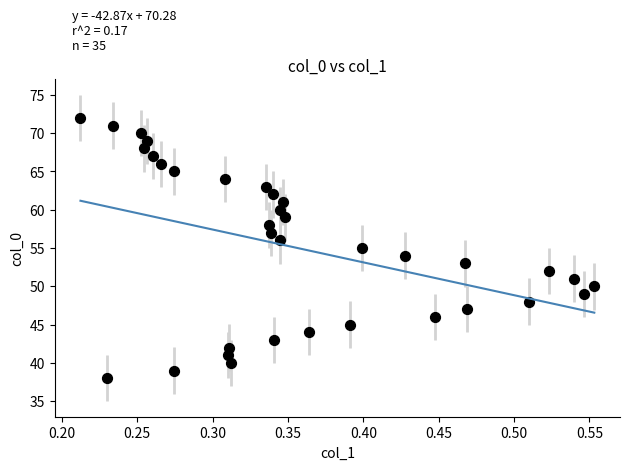

What is the range of Y values (max minus min)?

34